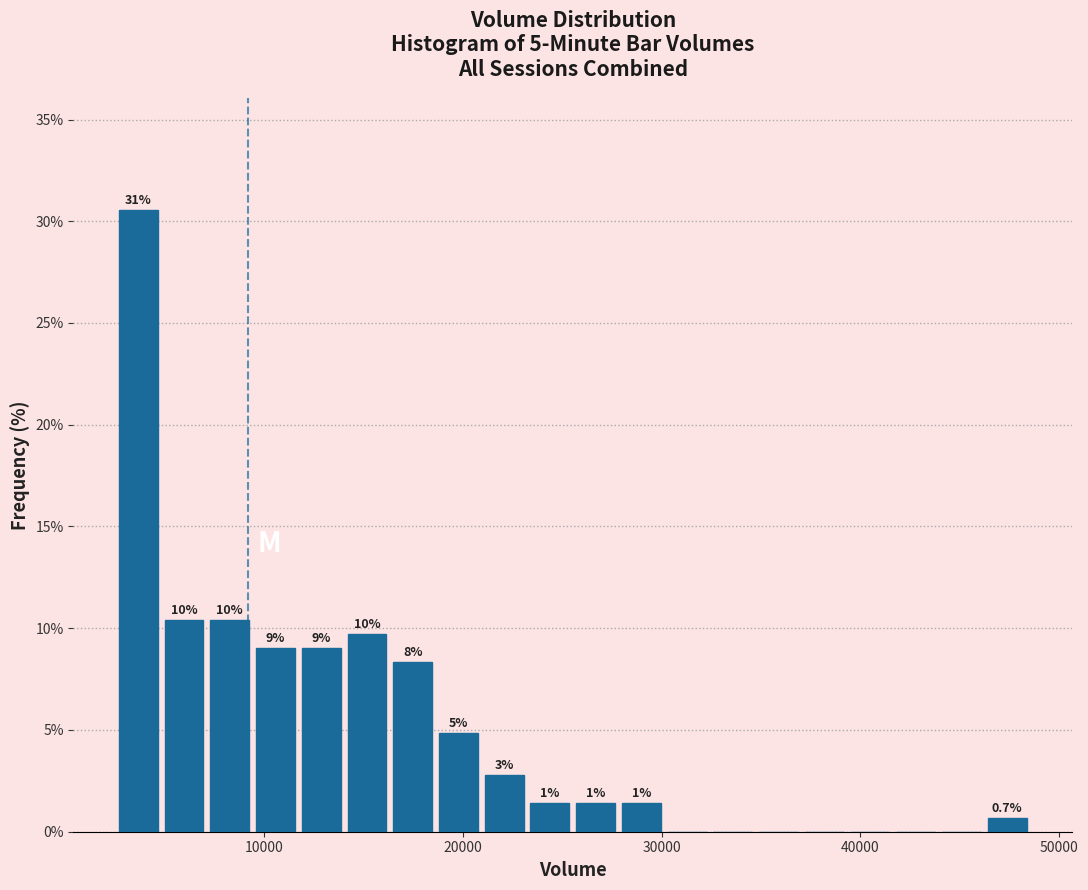

Read against the x-axis, roughly where is the centre of the tallest bar?

4000